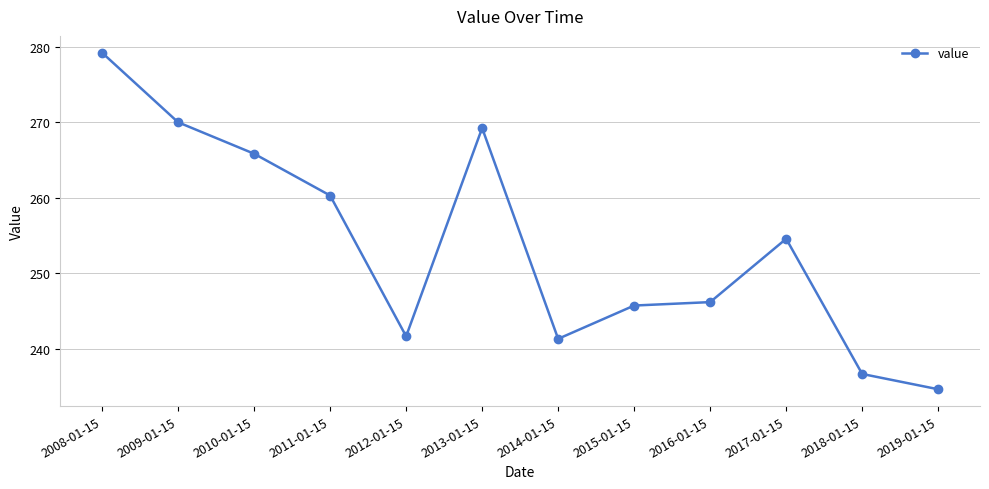

Reading right to left, extract all data points from this chart.

2019-01-15=234.6	2018-01-15=236.7	2017-01-15=254.6	2016-01-15=246.2	2015-01-15=245.7	2014-01-15=241.3	2013-01-15=269.2	2012-01-15=241.6	2011-01-15=260.3	2010-01-15=265.8	2009-01-15=270.0	2008-01-15=279.2